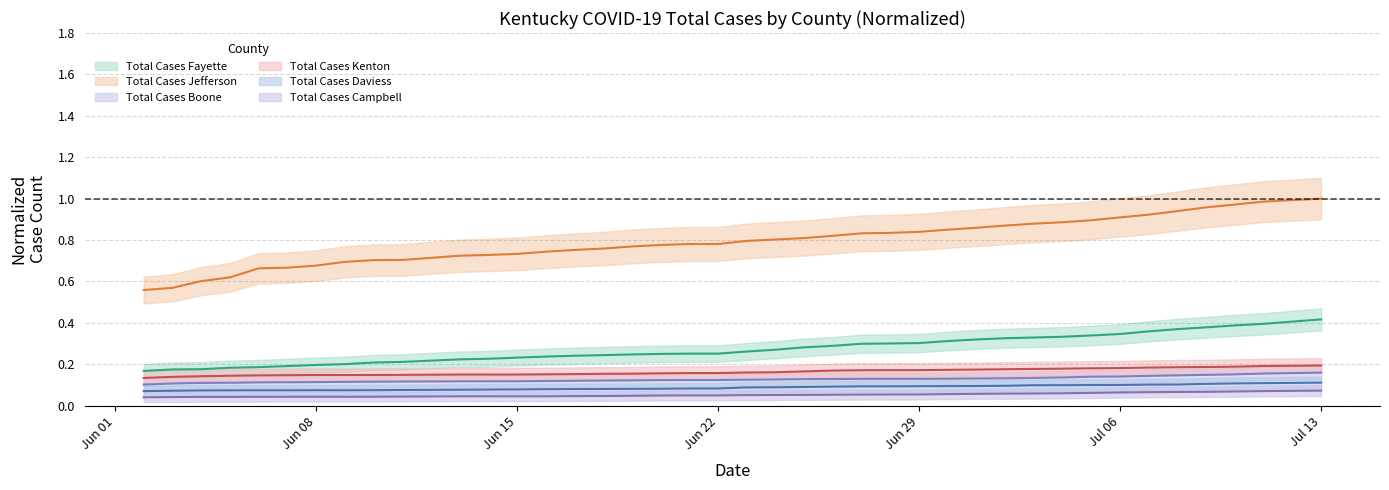

What is the minimum value for Total Cases Kenton?

0.1